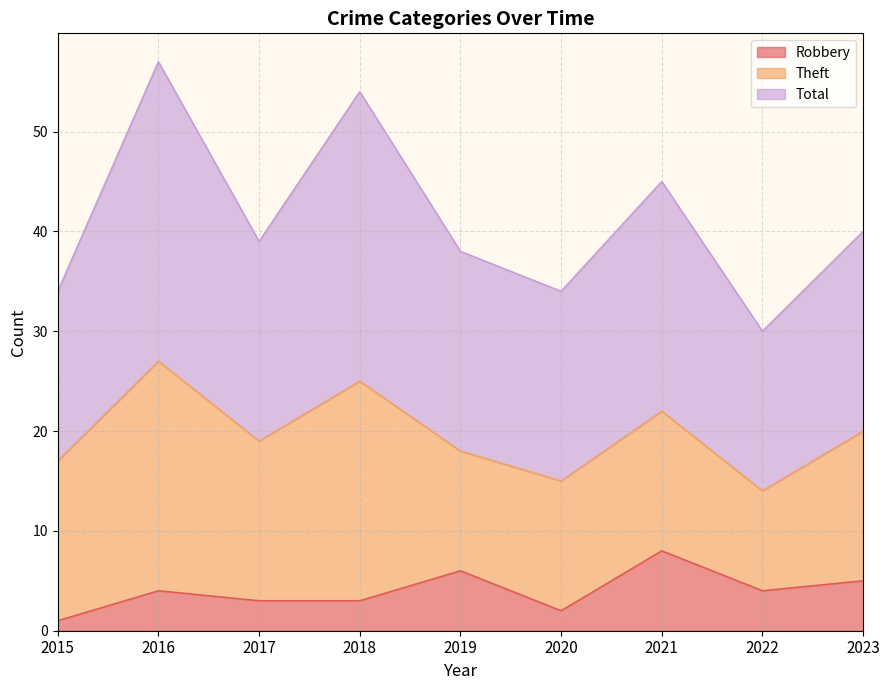

In Robbery, how many points are higher than both neighbors (excluding endpoints)?

3